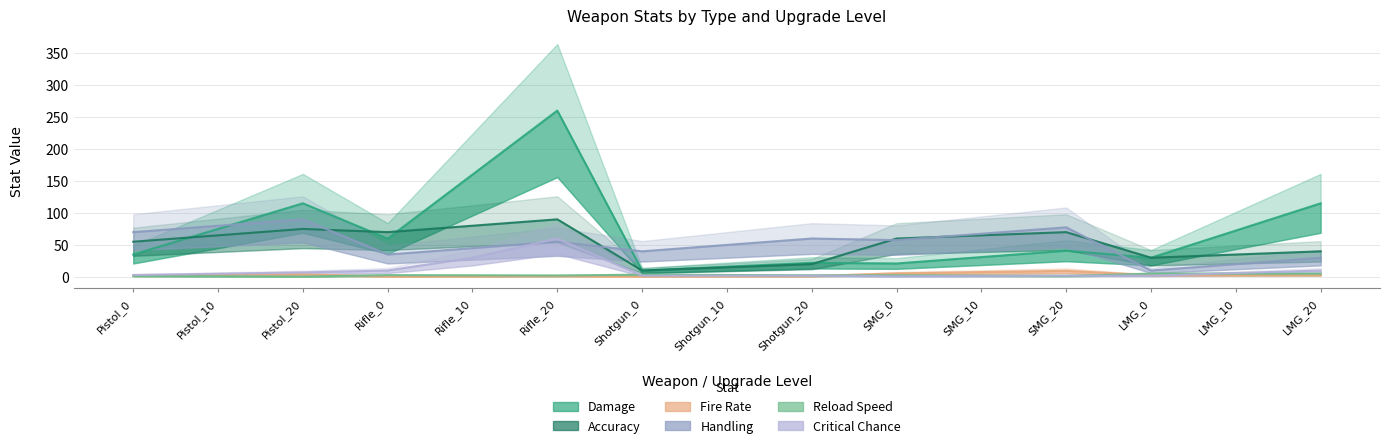

How many lines are shown in the chart?

6